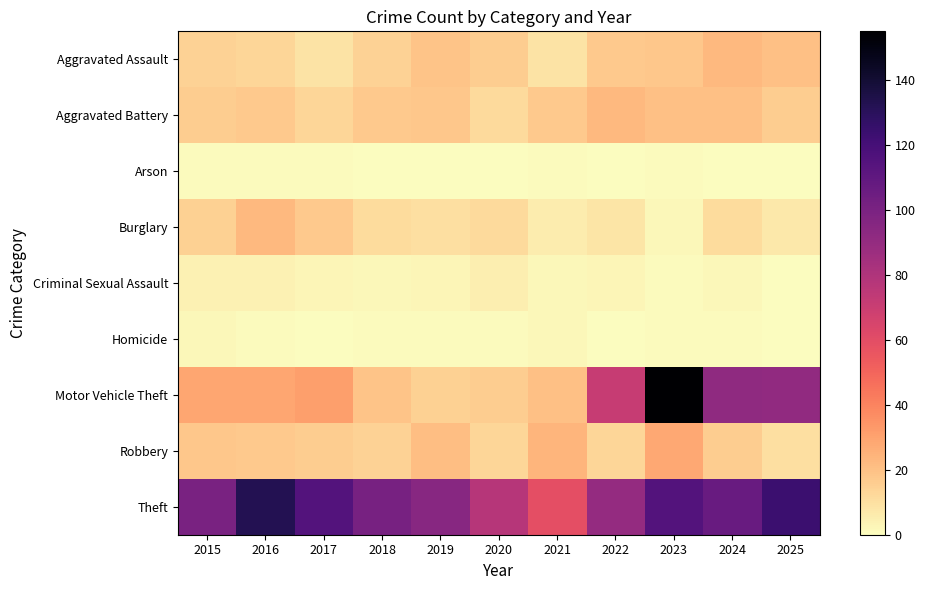

Reading left to right, transcribe all the data shown in this chart.

Aggravated Assault: 2015=14	2016=13	2017=9	2018=14	2019=19	2020=16	2021=9	2022=17	2023=18	2024=23	2025=20
Aggravated Battery: 2015=16	2016=17	2017=13	2018=17	2019=18	2020=12	2021=17	2022=23	2023=20	2024=20	2025=16
Arson: 2015=1	2016=1	2017=1	2018=0	2019=0	2020=0	2021=1	2022=0	2023=1	2024=0	2025=0
Burglary: 2015=15	2016=23	2017=17	2018=11	2019=10	2020=12	2021=6	2022=8	2023=2	2024=11	2025=7
Criminal Sexual Assault: 2015=4	2016=4	2017=3	2018=2	2019=3	2020=5	2021=2	2022=3	2023=1	2024=2	2025=0
Homicide: 2015=2	2016=1	2017=0	2018=1	2019=1	2020=1	2021=2	2022=0	2023=1	2024=1	2025=0
Motor Vehicle Theft: 2015=29	2016=29	2017=31	2018=19	2019=15	2020=16	2021=20	2022=71	2023=155	2024=92	2025=91
Robbery: 2015=18	2016=17	2017=16	2018=14	2019=21	2020=13	2021=24	2022=13	2023=28	2024=16	2025=10
Theft: 2015=100	2016=132	2017=115	2018=101	2019=95	2020=77	2021=59	2022=90	2023=115	2024=107	2025=124